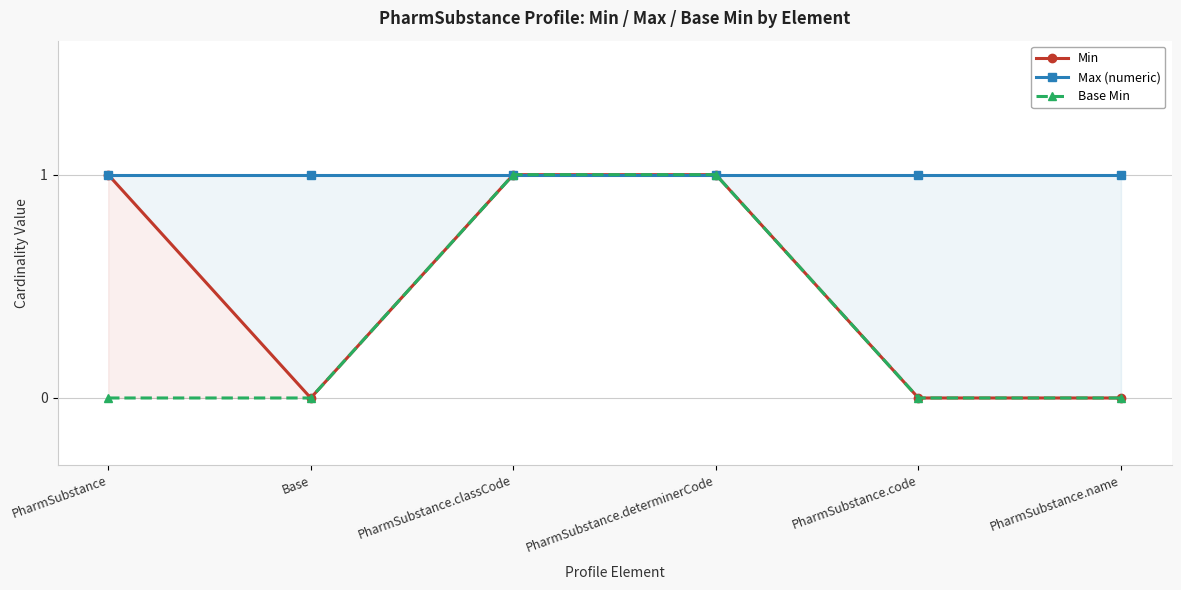

Which has a higher value, Base or PharmSubstance.code?

Base